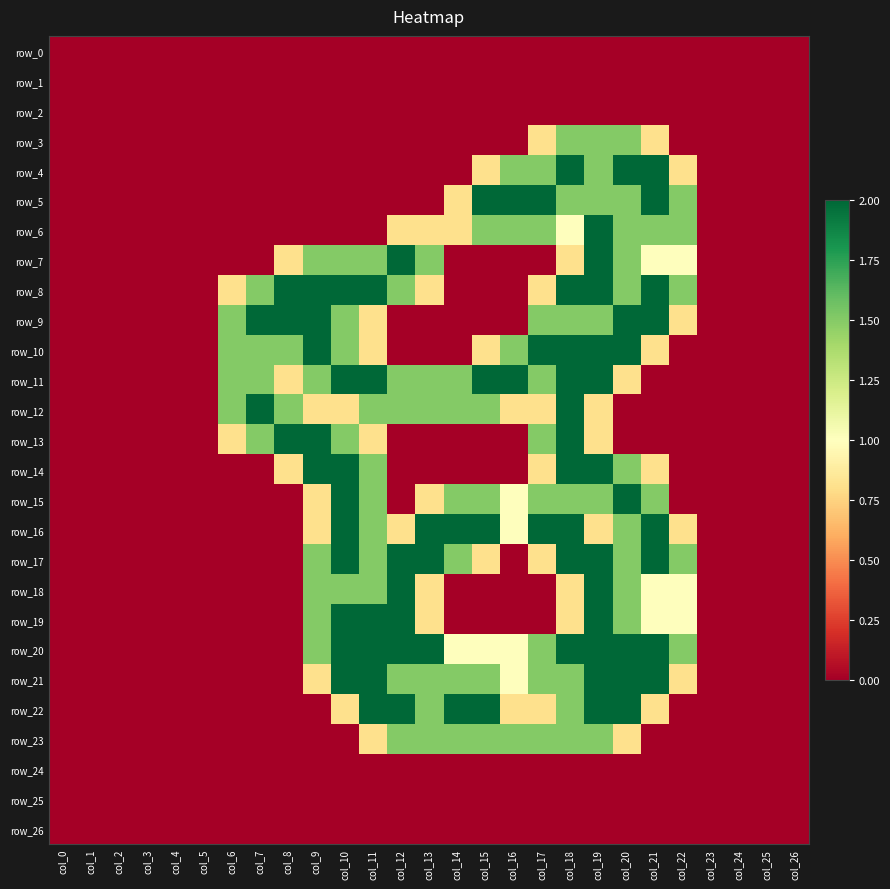

Rank the series at col_11 from lowest to highest value.

row_0, row_1, row_2, row_3, row_4, row_5, row_6, row_24, row_25, row_26, row_9, row_10, row_13, row_23, row_7, row_12, row_14, row_15, row_16, row_17, row_18, row_8, row_11, row_19, row_20, row_21, row_22